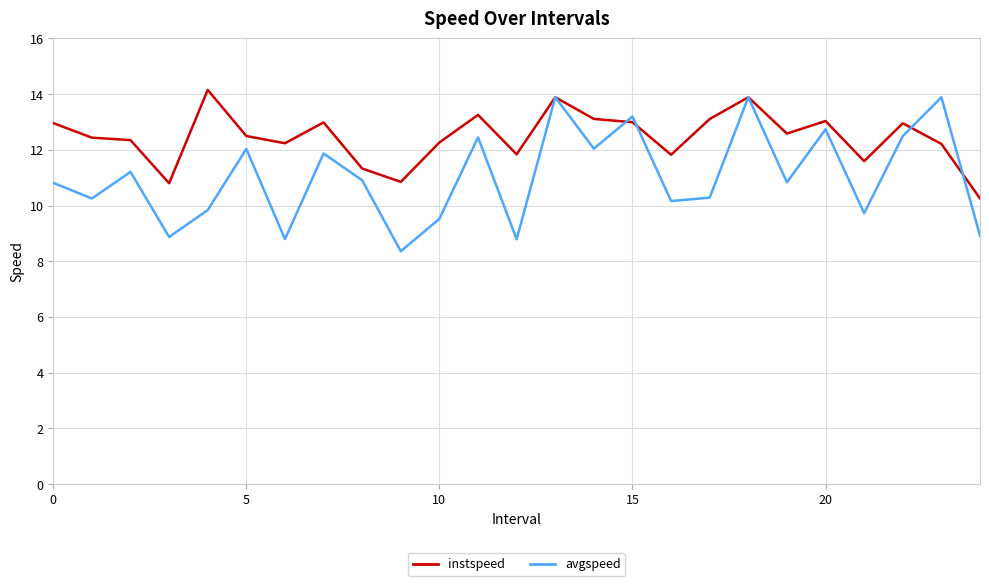

What is the minimum value shown in the chart?

8.4